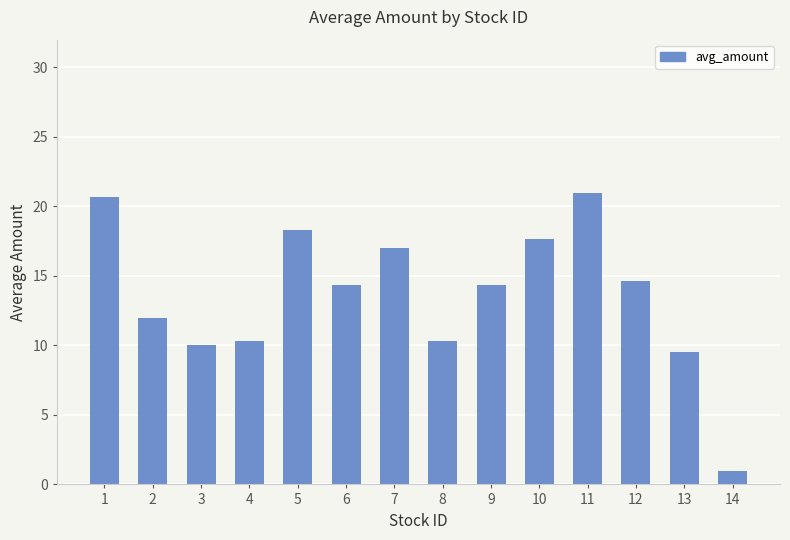

Reading left to right, what are all the values shown in this chart?

1=20.7	2=12.0	3=10.0	4=10.3	5=18.3	6=14.3	7=17.0	8=10.3	9=14.3	10=17.7	11=21.0	12=14.7	13=9.5	14=1.0